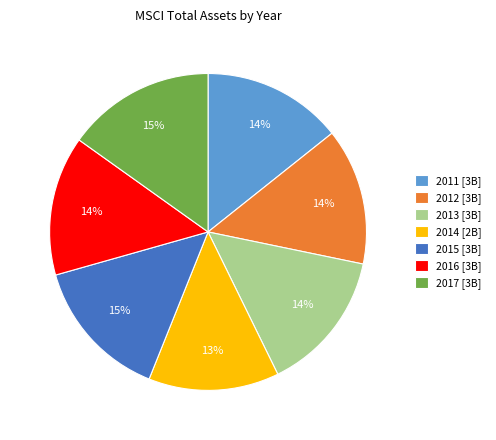

To the nearest percent, what is the average slice percentage?

14%